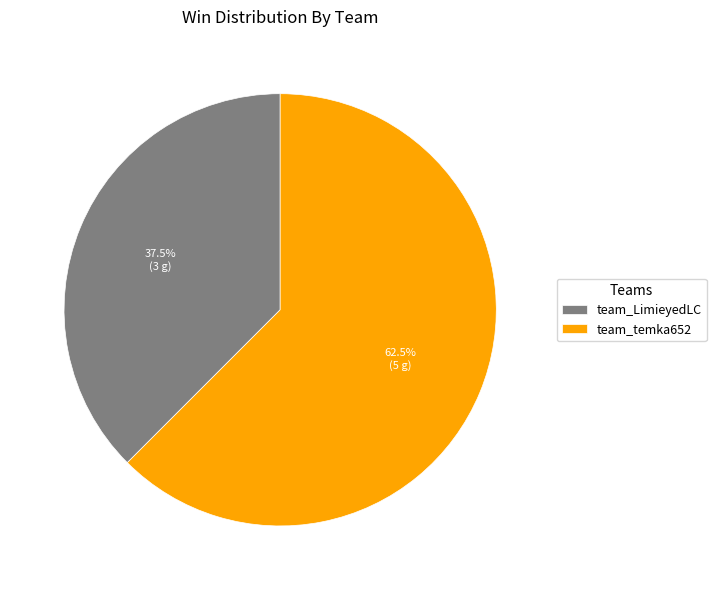

True or false: team_temka652 accounts for 77% of the total.

False